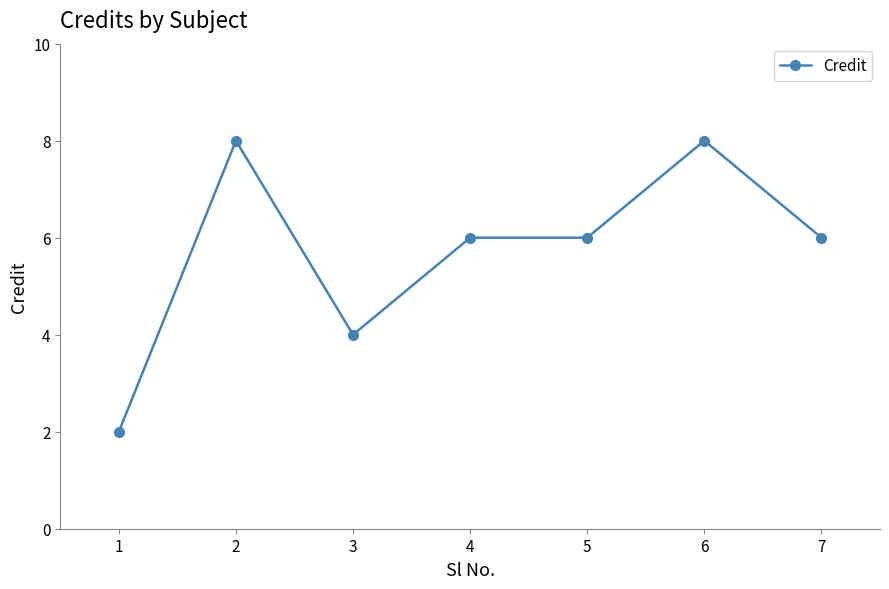

What is the difference between the second highest and minimum values?

6